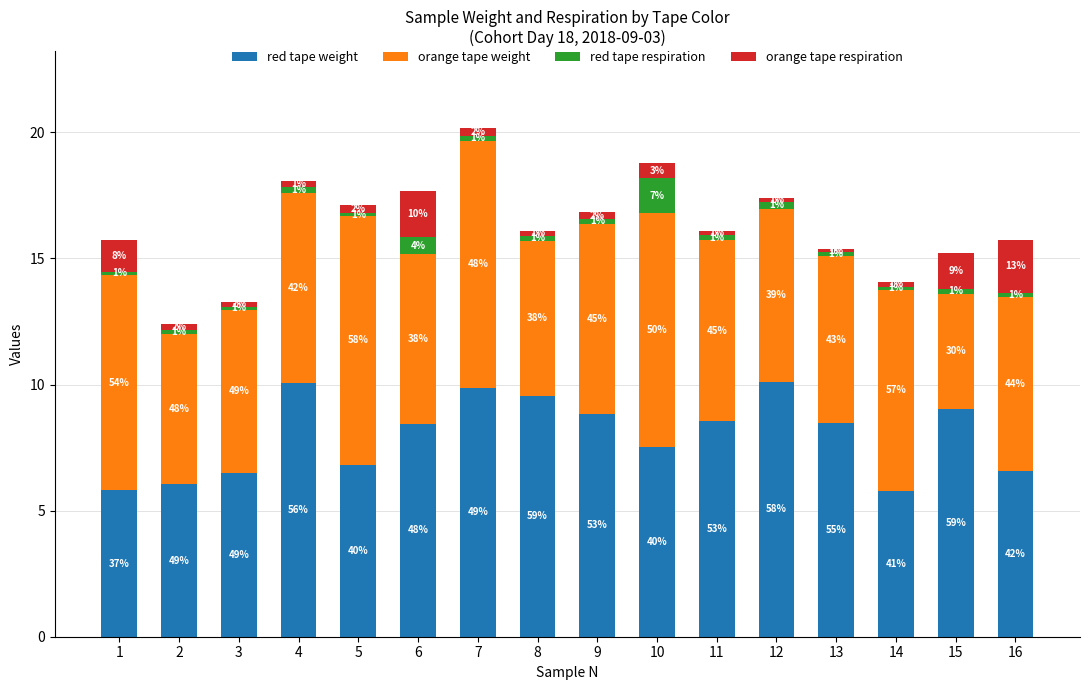

Are the bars grouped side by side (vs. stacked)?

No